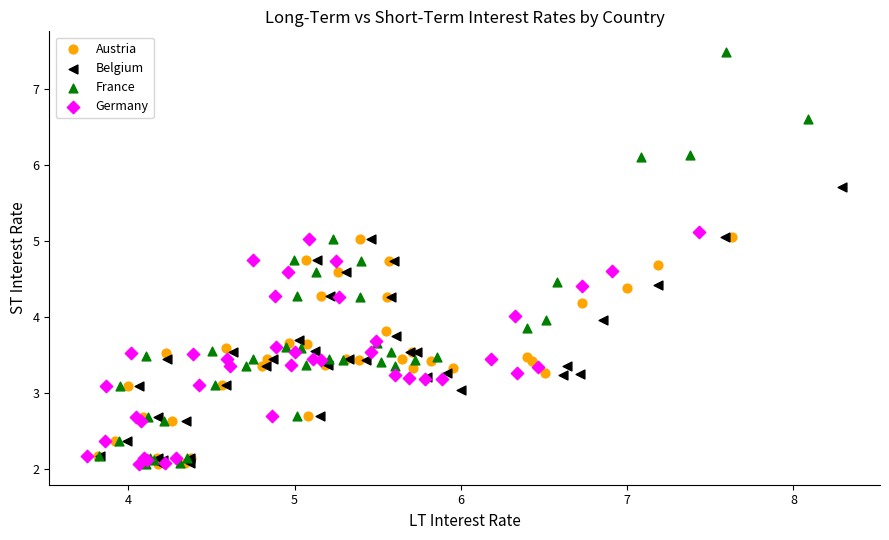

Which series reaches the maximum Y coordinate?

France